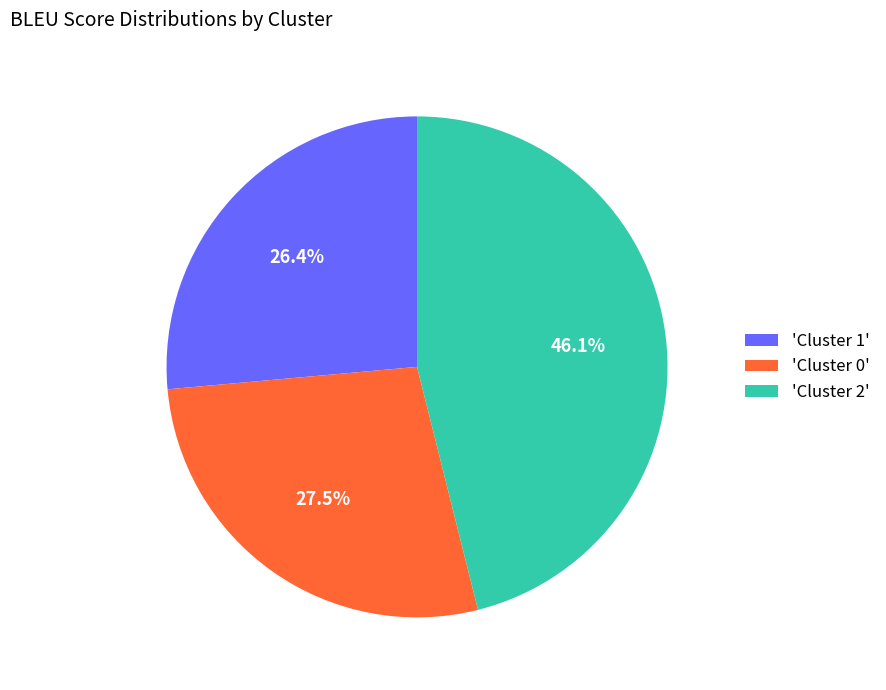

What is the largest slice in the pie chart?

'Cluster 2'